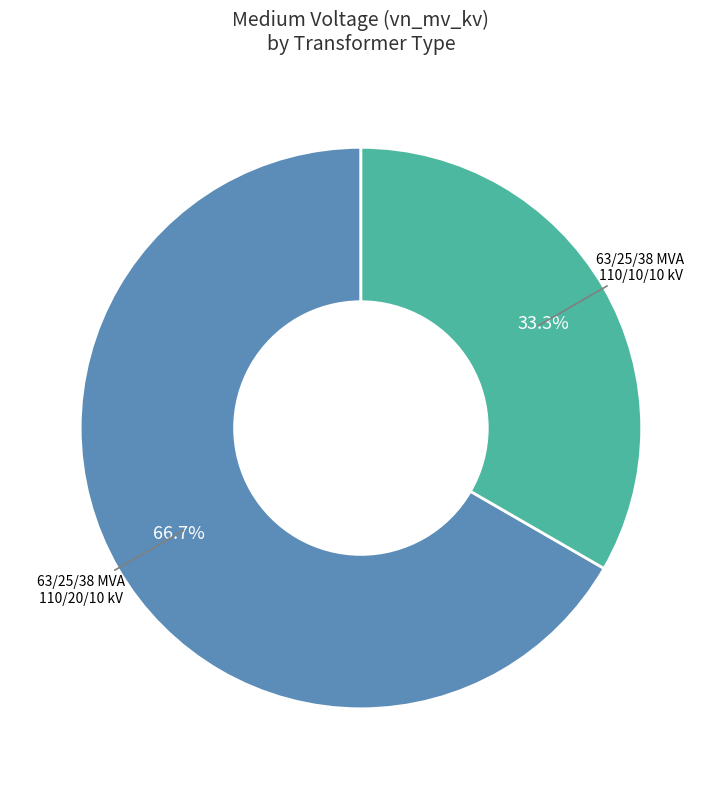

Does any single category account for the majority?

Yes